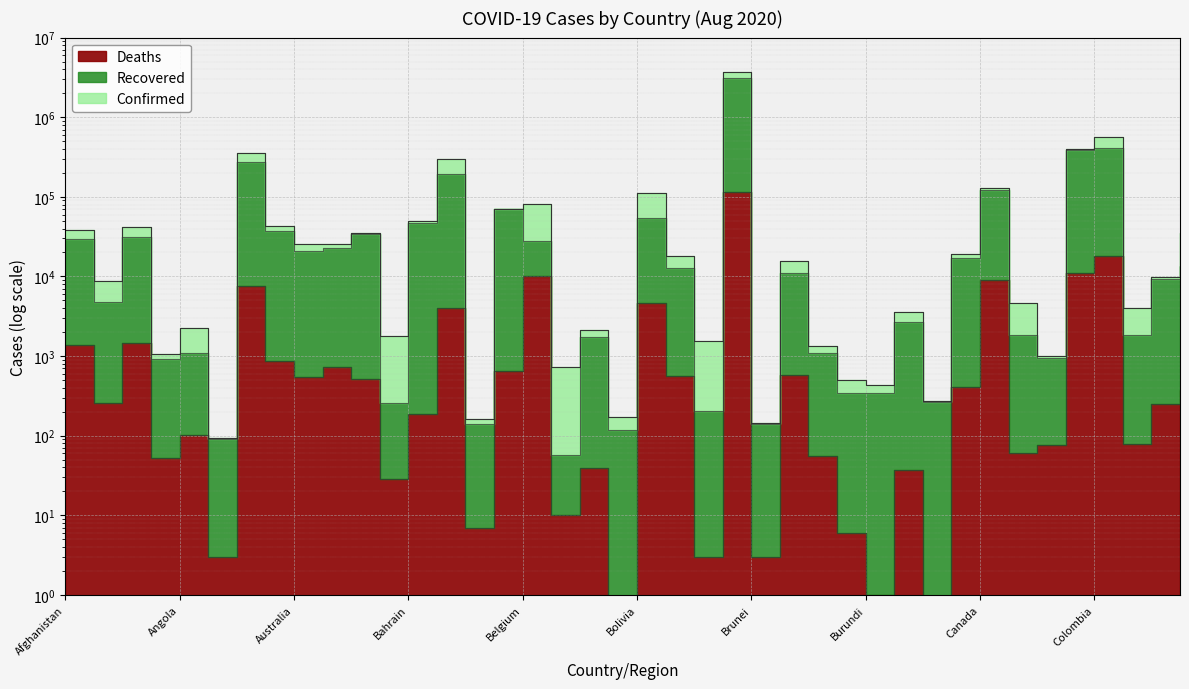

What are all the series names shown in the legend?

Confirmed, Recovered, Deaths